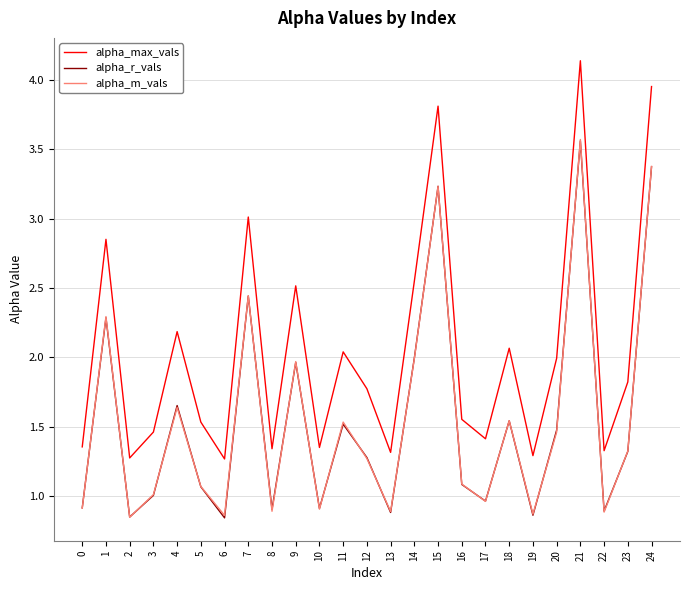

Where does the alpha_m_vals series first go above 1?

1